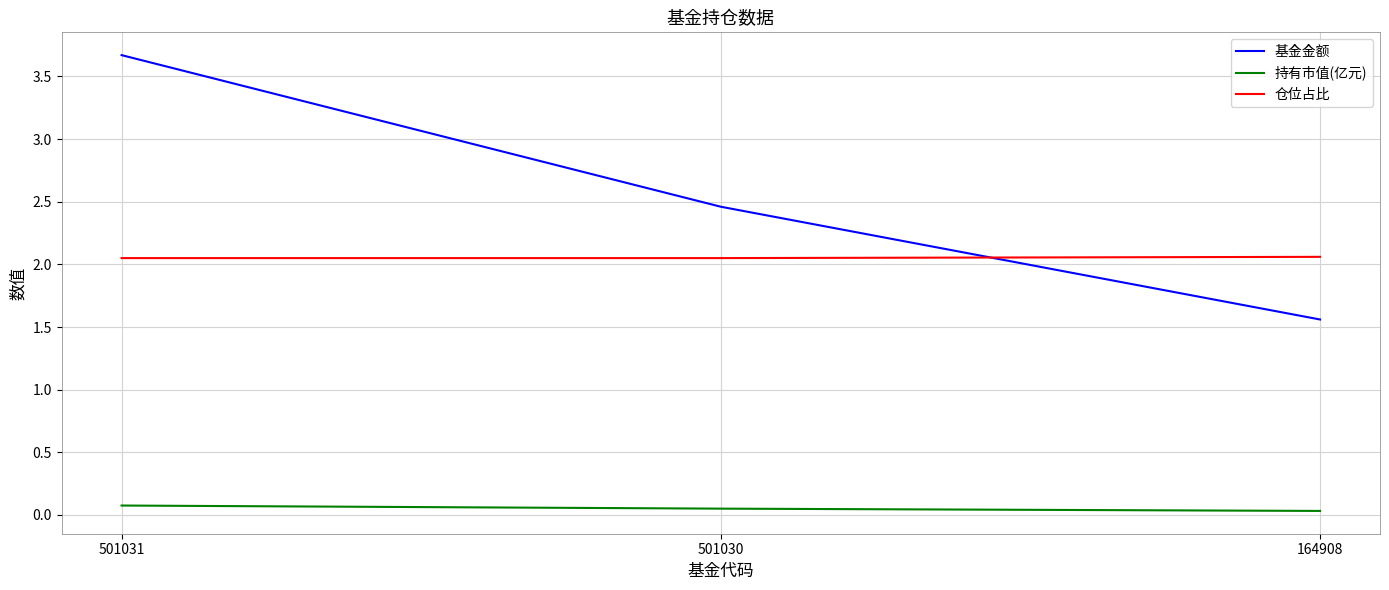

Is the value of 仓位占比 at 501030 greater than the value of 基金金额 at 501030?

No